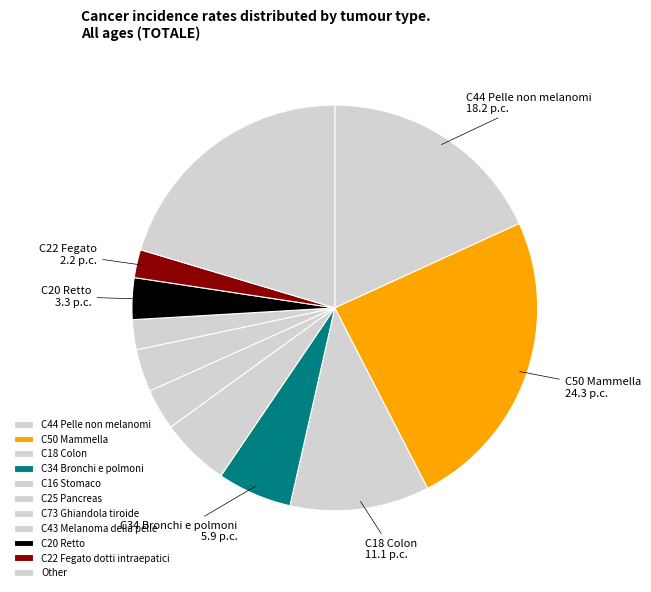

Is there a majority slice in this chart?

No